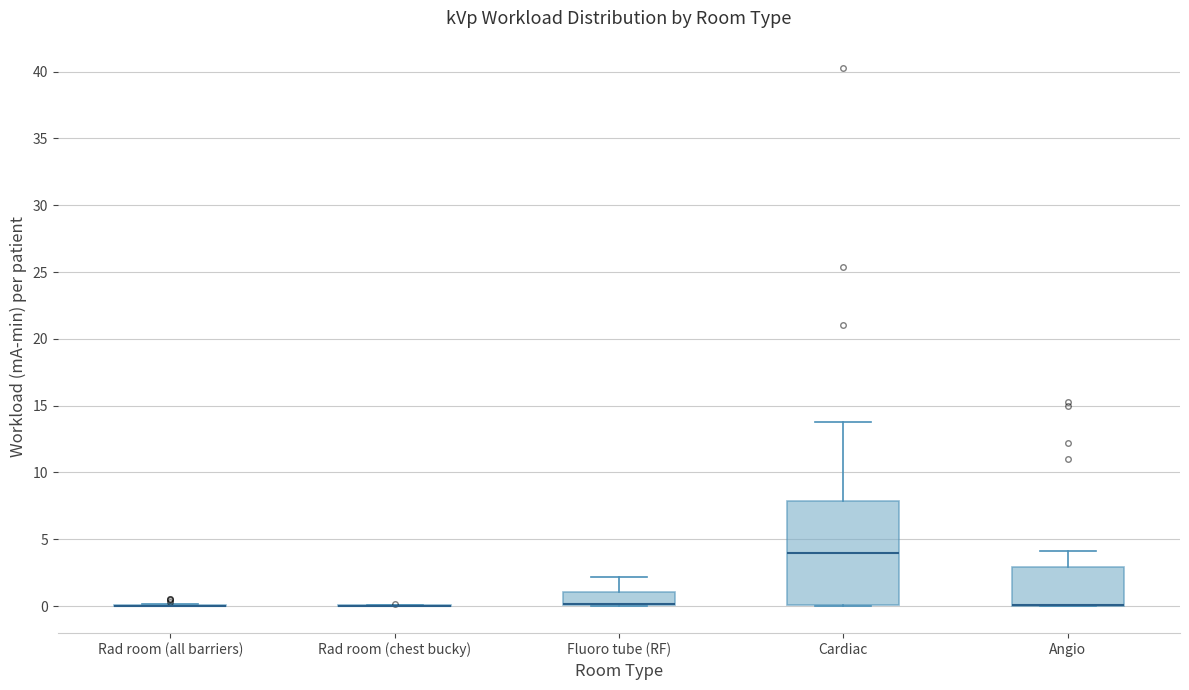

Comparing the boxes themselves (not the whiskers), which one is the tallest?

Cardiac